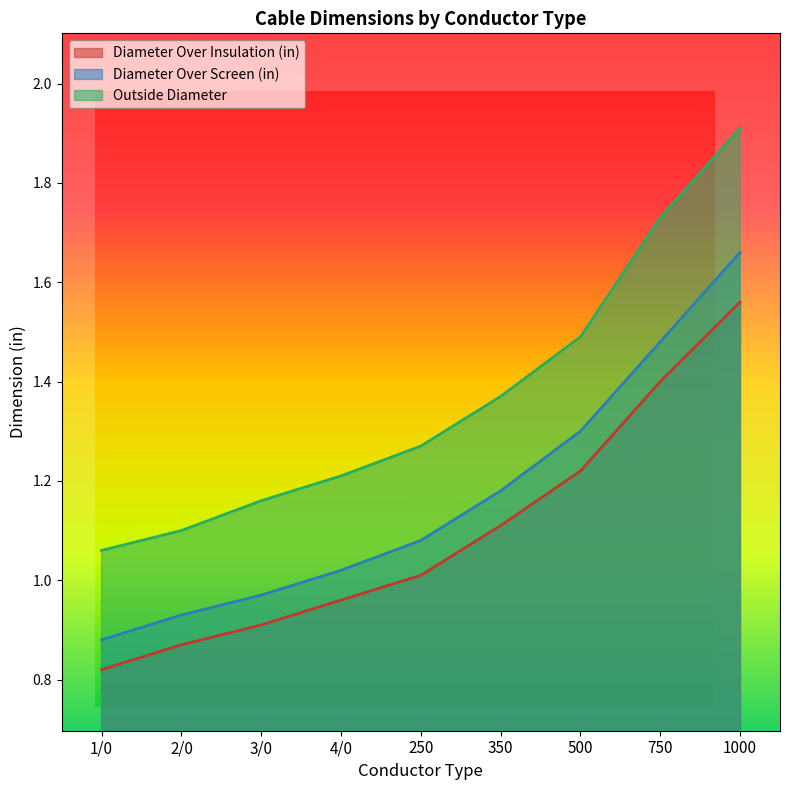

Where does the Diameter Over Insulation (in) series first go above 1?

250